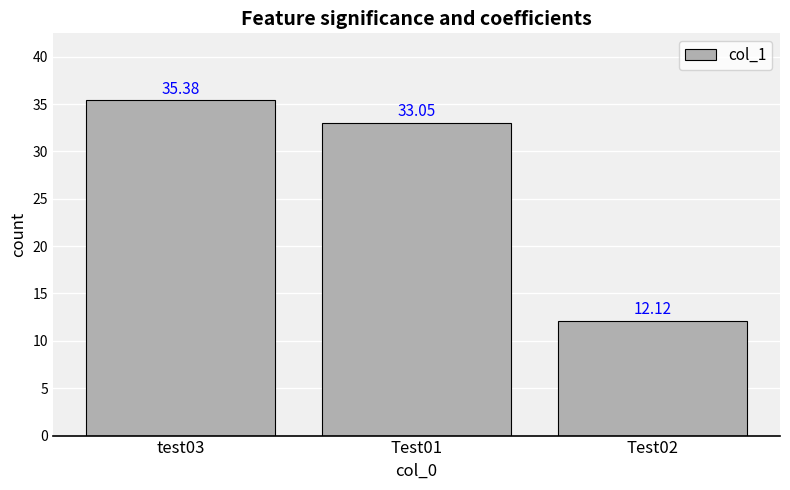

What is the label of the 2nd bar from the right?

Test01